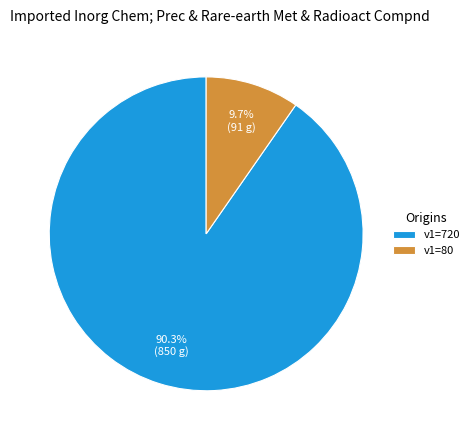

Which category has the biggest portion of the pie?

v1=720